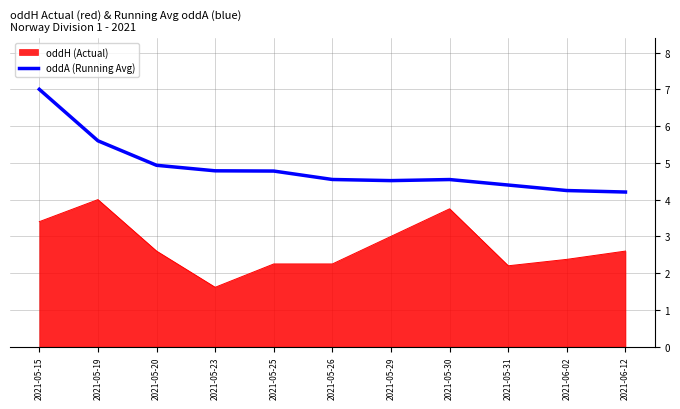

The value of oddH (Actual) at 2021-05-29 is 4.2. True or false?

False